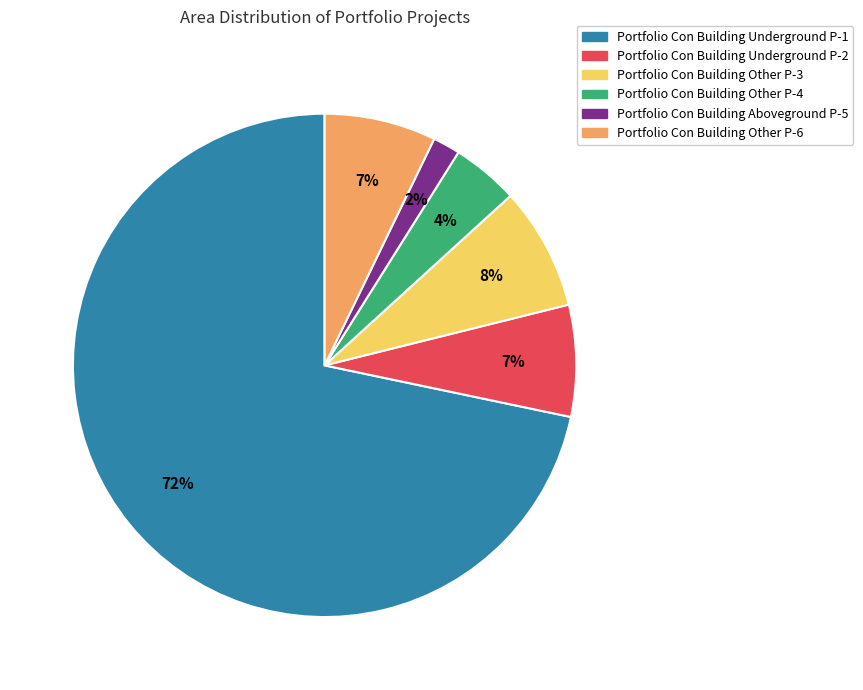

Do Portfolio Con Building Other P-4 and Portfolio Con Building Underground P-1 together represent more than half of the pie?

Yes